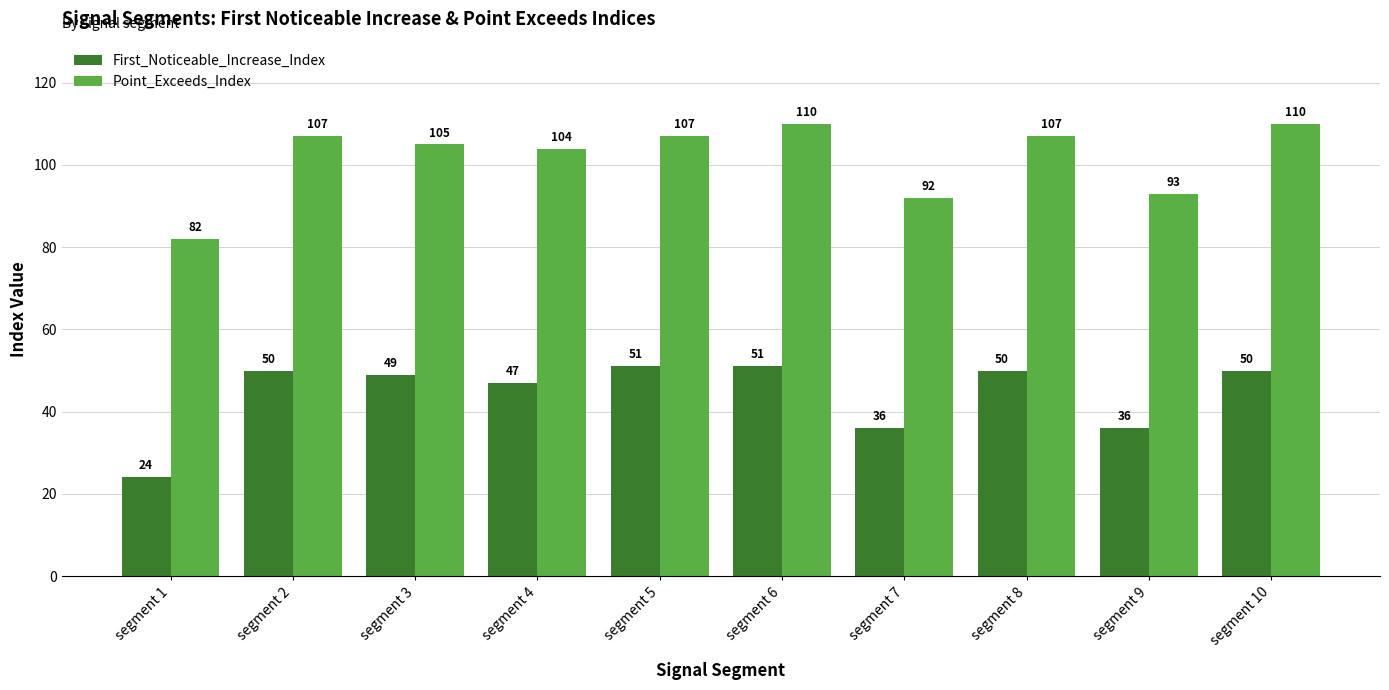

What are all the series names shown in the legend?

First_Noticeable_Increase_Index, Point_Exceeds_Index